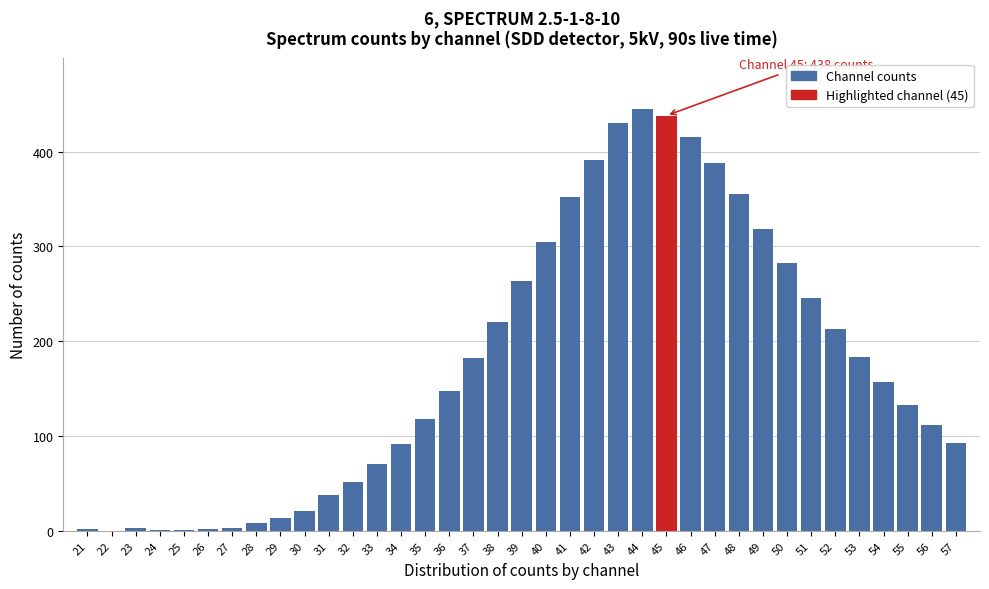

Is it true that the value at 53 is 183?

True